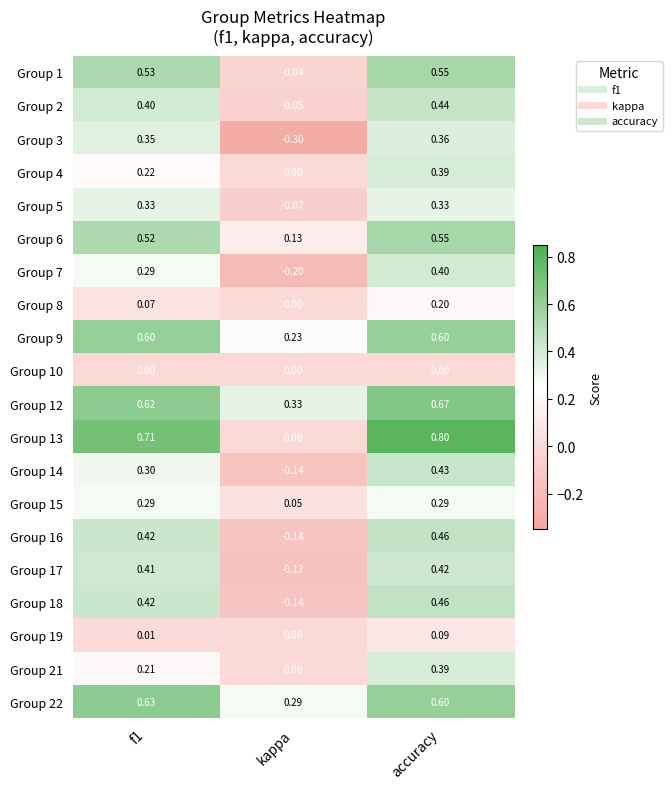

How many values in Group 4 are above zero?

2